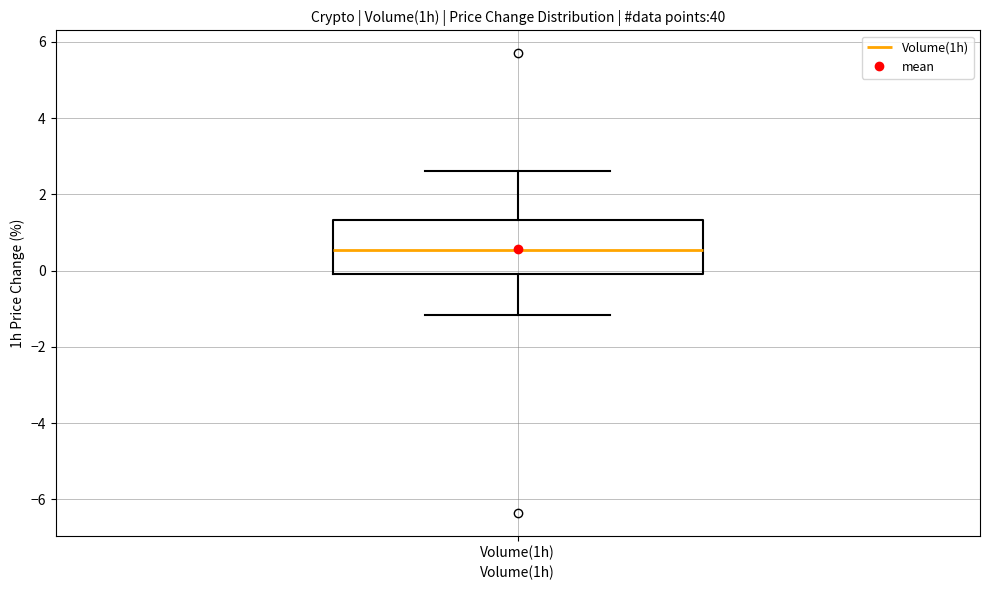

Where does the upper whisker of the box for Volume(1h) end on the y-axis? The values are not printed on the chart, so give them approximately, as read against the axis.

2.6